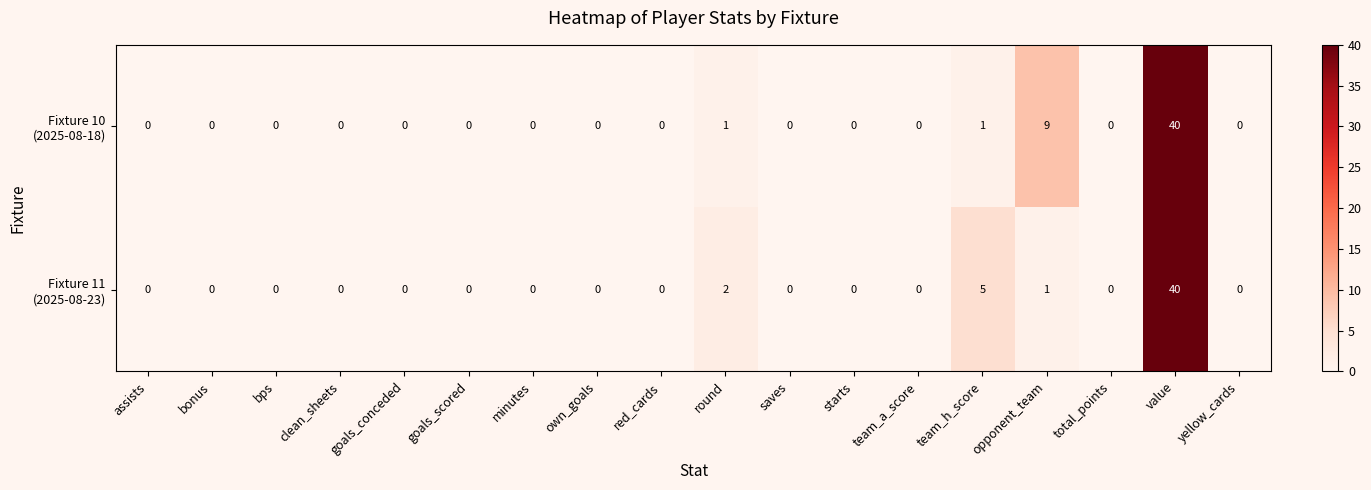

At which category is the sum across all series the highest?

value